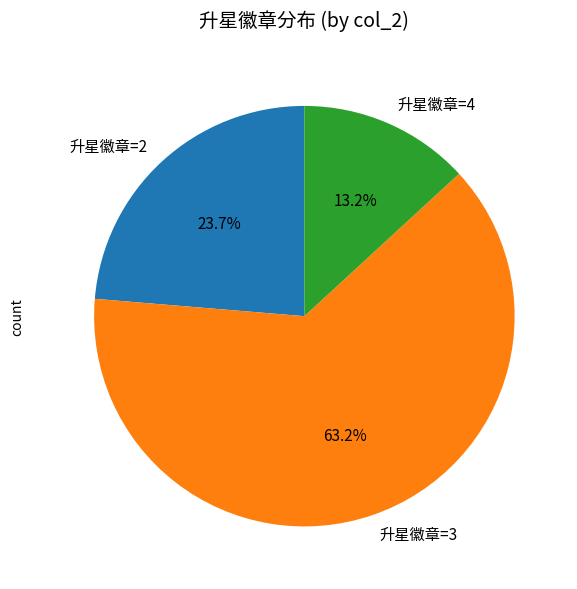

Which slice is the smallest?

升星徽章=4